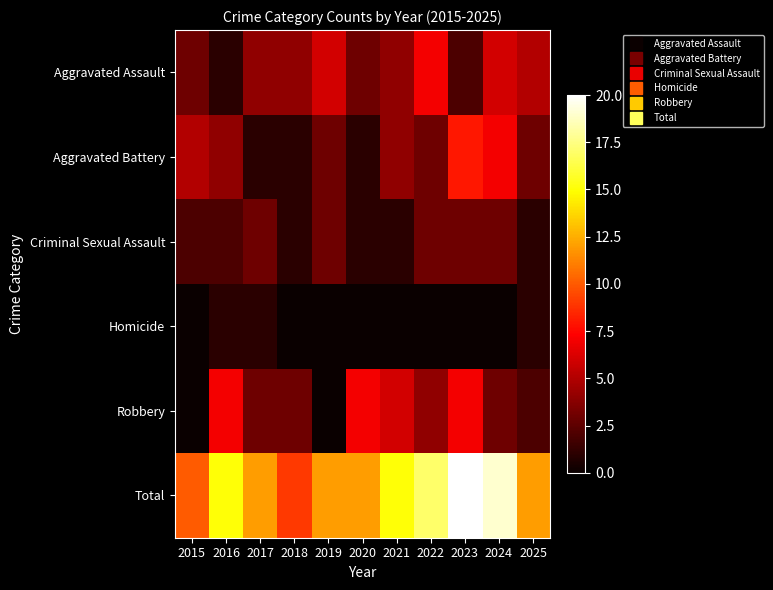

Reading left to right, what are all the values shown in this chart?

Aggravated Assault: 2015=3	2016=1	2017=4	2018=4	2019=6	2020=3	2021=4	2022=7	2023=2	2024=6	2025=5
Aggravated Battery: 2015=5	2016=4	2017=1	2018=1	2019=3	2020=1	2021=4	2022=3	2023=8	2024=7	2025=3
Criminal Sexual Assault: 2015=2	2016=2	2017=3	2018=1	2019=3	2020=1	2021=1	2022=3	2023=3	2024=3	2025=1
Homicide: 2015=0	2016=1	2017=1	2018=0	2019=0	2020=0	2021=0	2022=0	2023=0	2024=0	2025=1
Robbery: 2015=0	2016=7	2017=3	2018=3	2019=0	2020=7	2021=6	2022=4	2023=7	2024=3	2025=2
Total: 2015=10	2016=15	2017=12	2018=9	2019=12	2020=12	2021=15	2022=17	2023=20	2024=19	2025=12